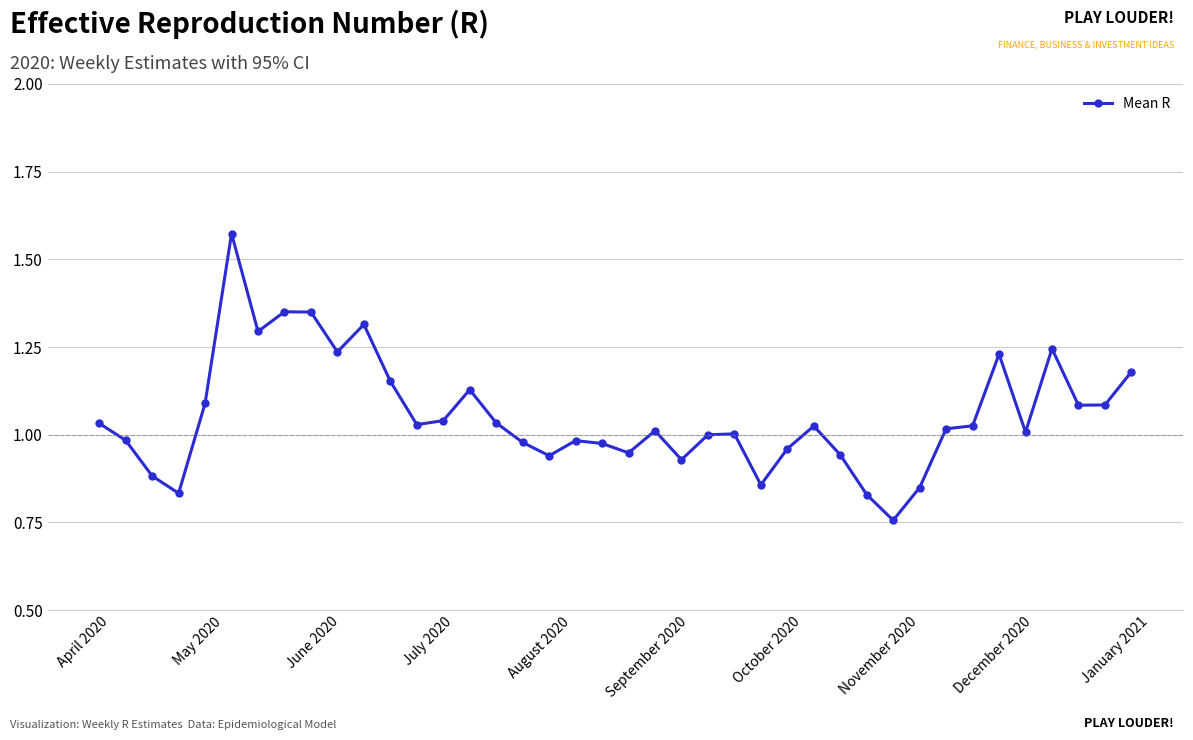

What is the difference between the second highest and minimum values?

0.6